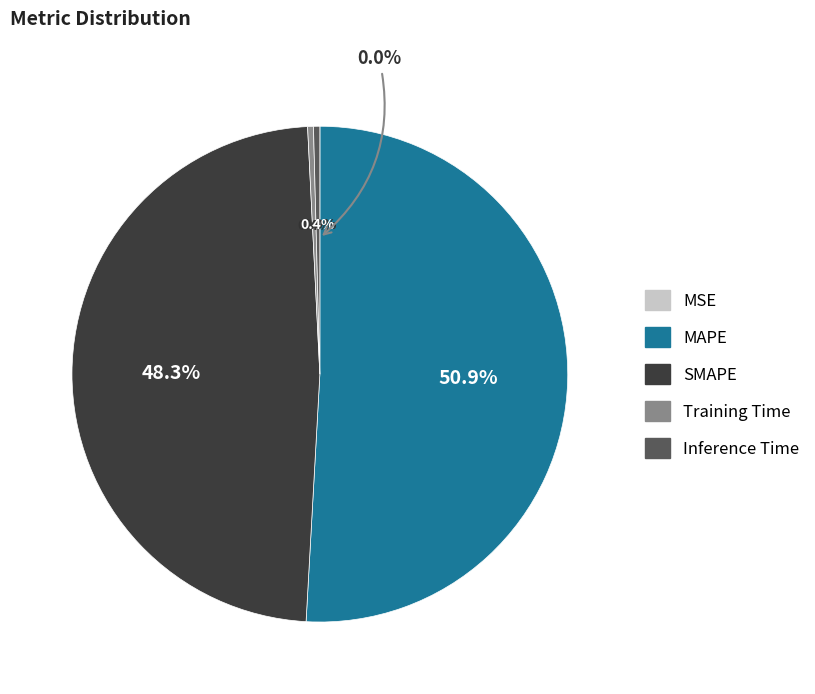

How many slices are in this pie chart?

5